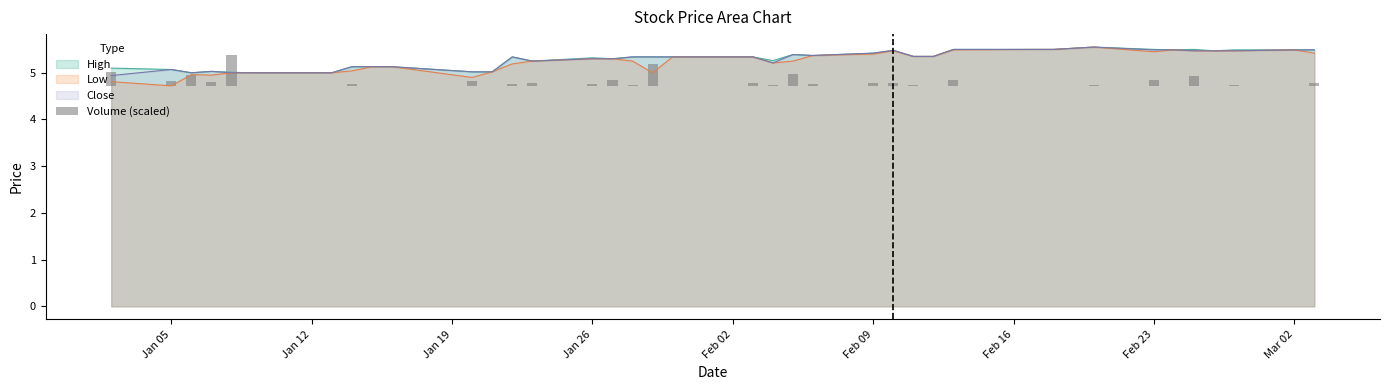

The value of Close at Jan 26 is 7.5. True or false?

False